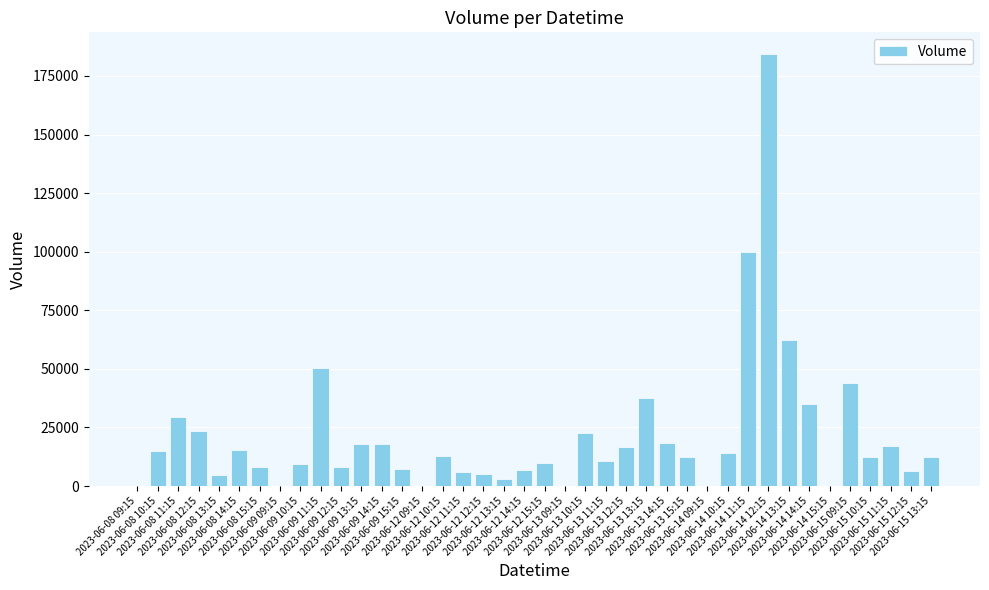

What is the maximum value shown in the chart?

184409